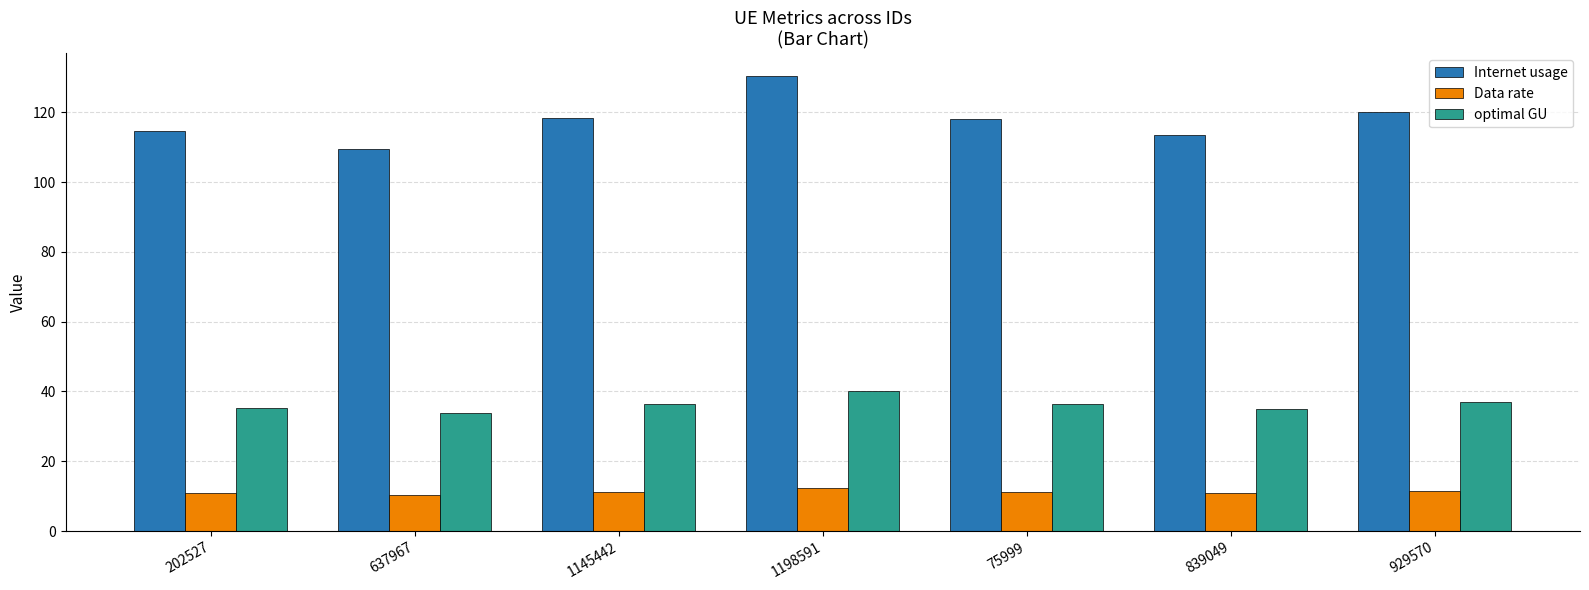

What are all the series names shown in the legend?

Internet usage, Data rate, optimal GU